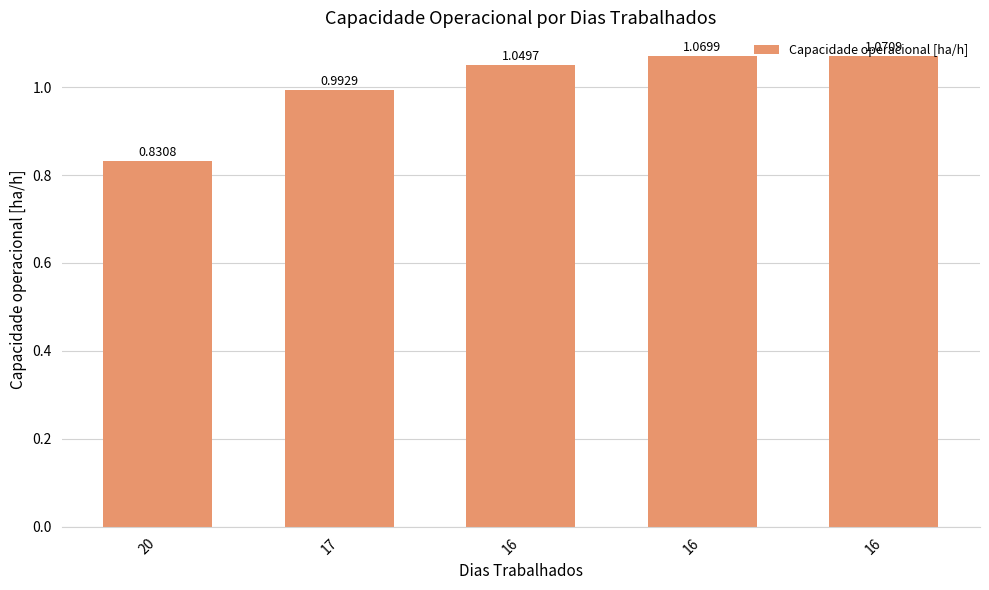

Rank the categories by value from lowest to highest.

20, 17, 16, 16, 16